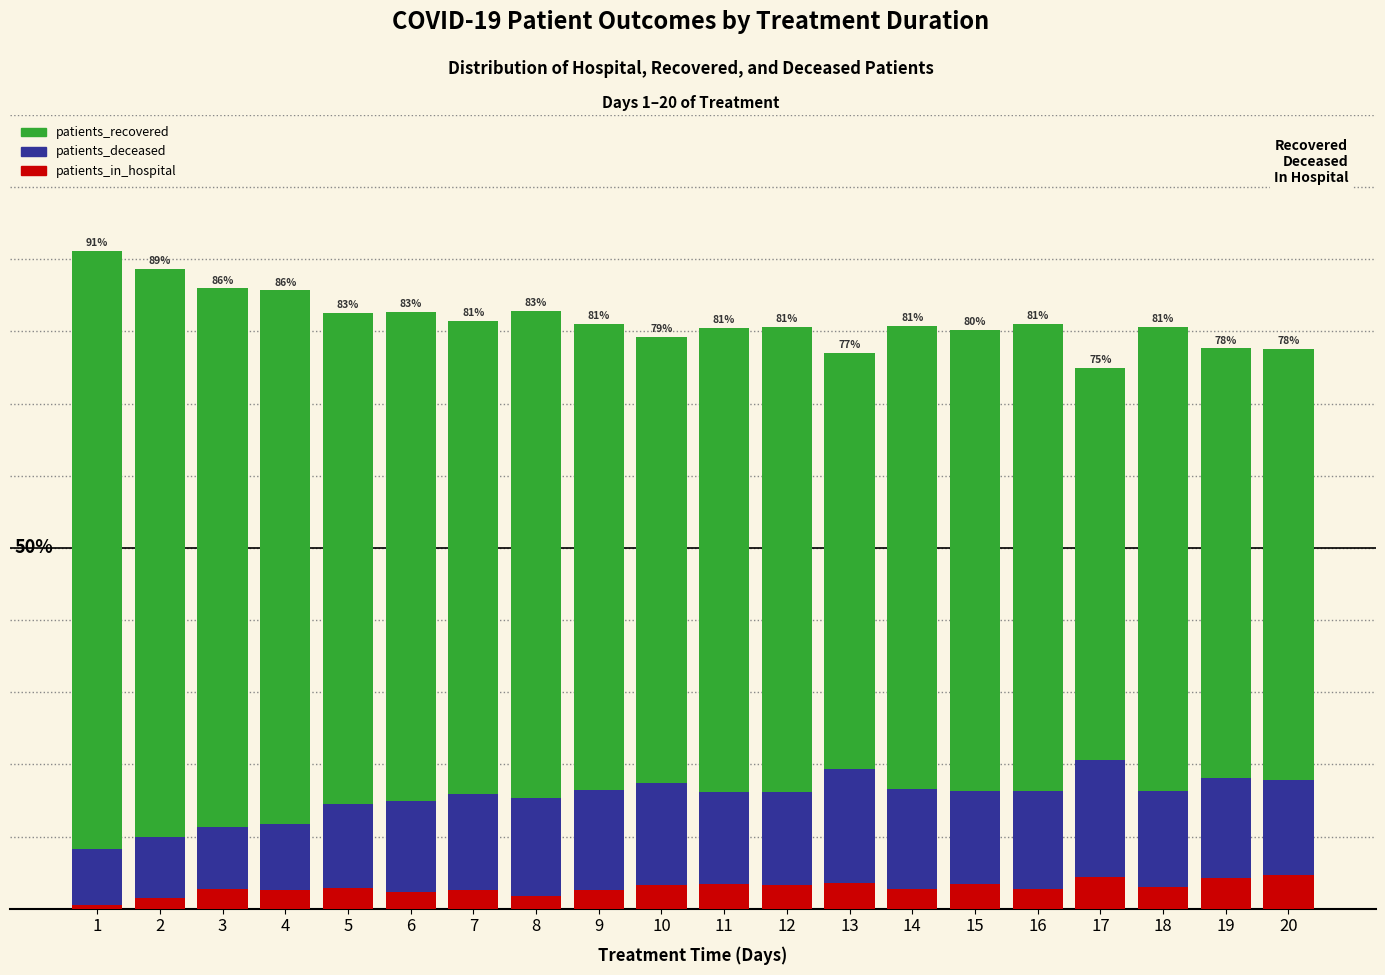

How many bars are there in each group?

3